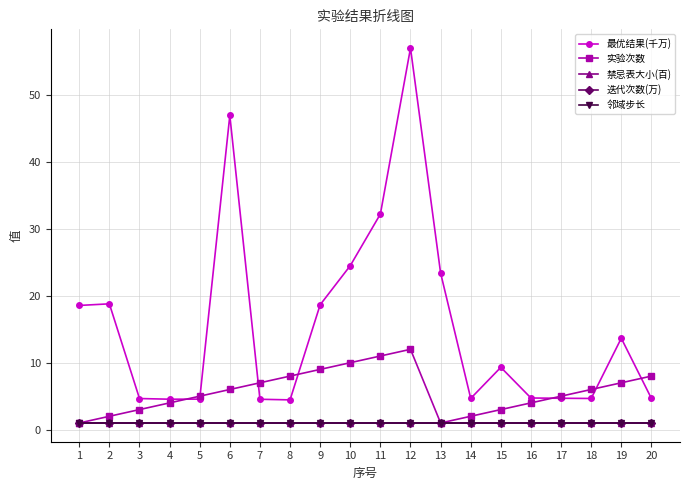

Is this an area chart (filled region under the line)?

No